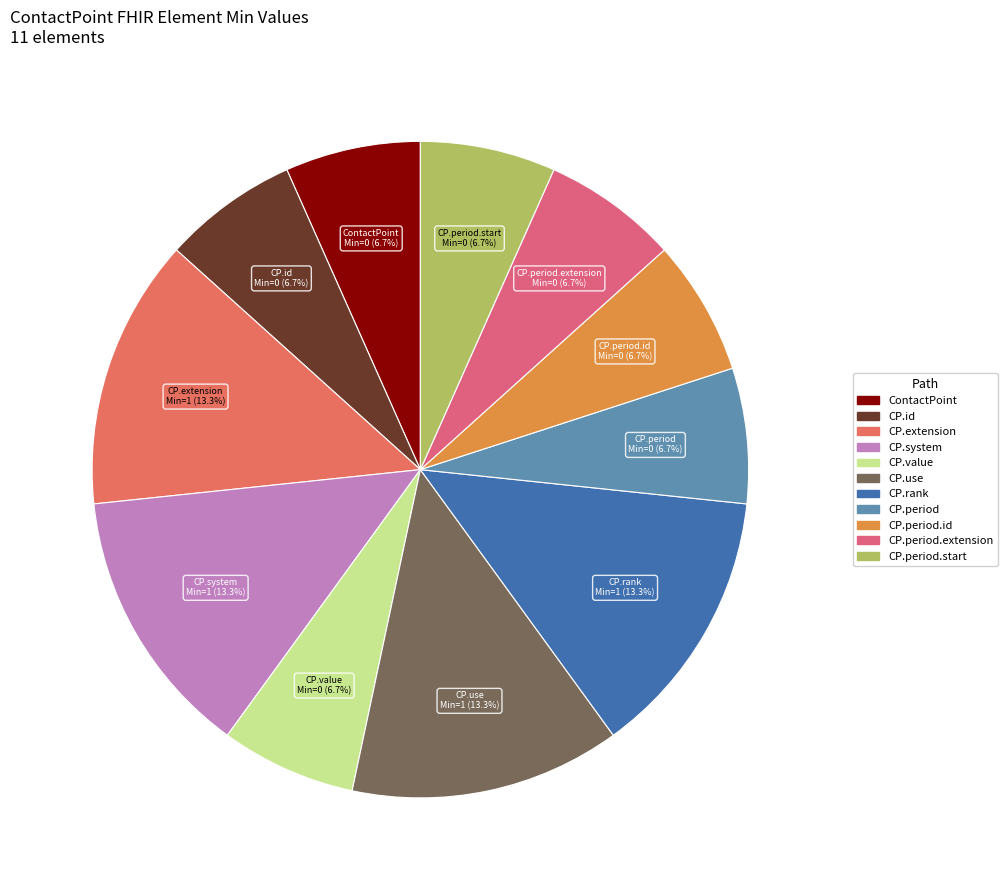

Rank the categories by value from highest to lowest.

ContactPoint.extension, ContactPoint.system, ContactPoint.use, ContactPoint.rank, ContactPoint, ContactPoint.id, ContactPoint.value, ContactPoint.period, ContactPoint.period.id, ContactPoint.period.extension, ContactPoint.period.start